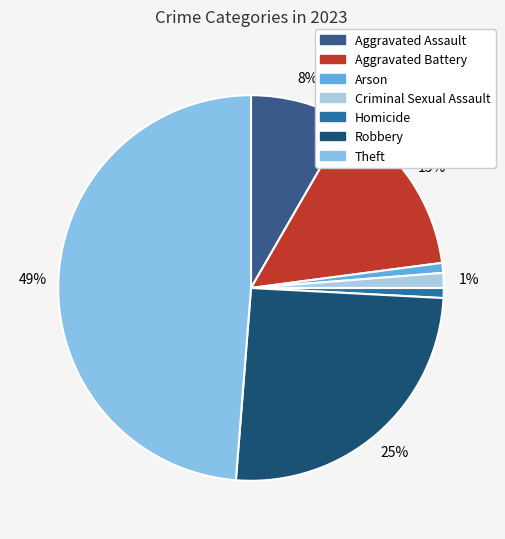

How many slices are in this pie chart?

7